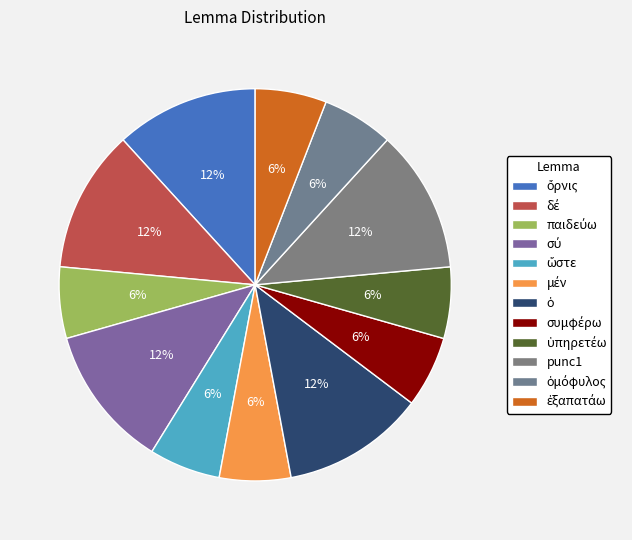

How many segments does this pie chart have?

12